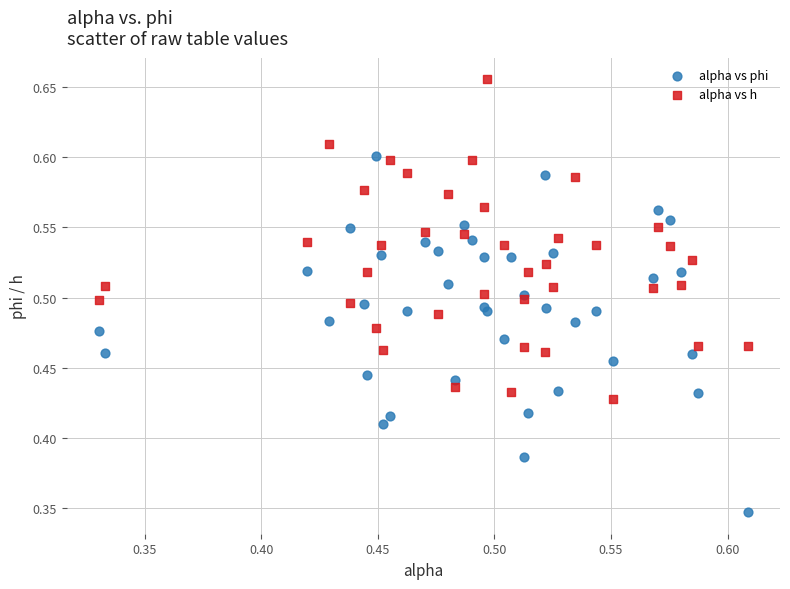

Which series contains the highest Y value?

alpha vs h